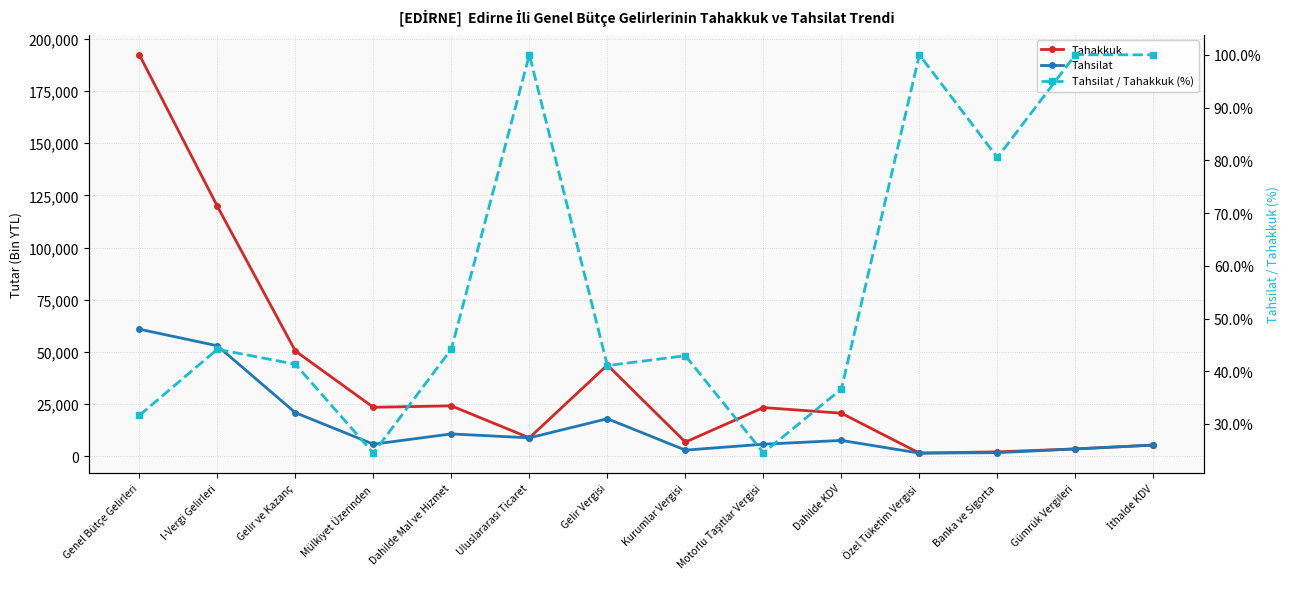

Rank the series by their average value, from lowest to highest.

Tahsilat / Tahakkuk (%), Tahsilat, Tahakkuk